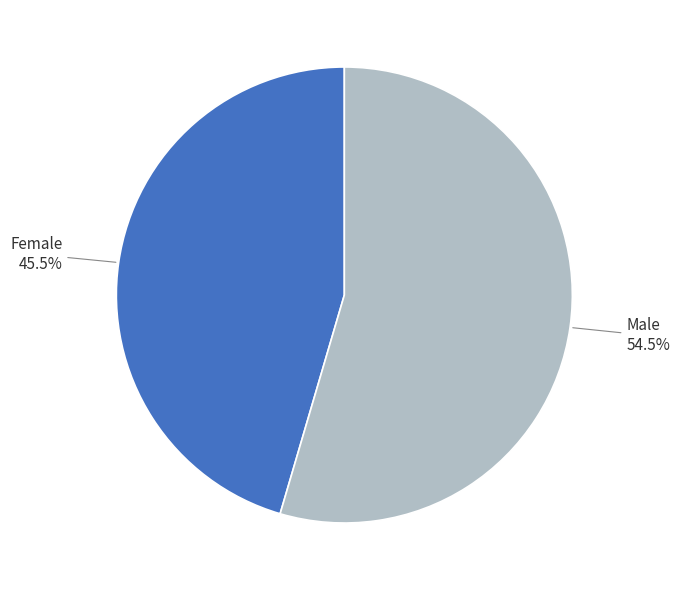

Rank the categories by value from lowest to highest.

Female, Male